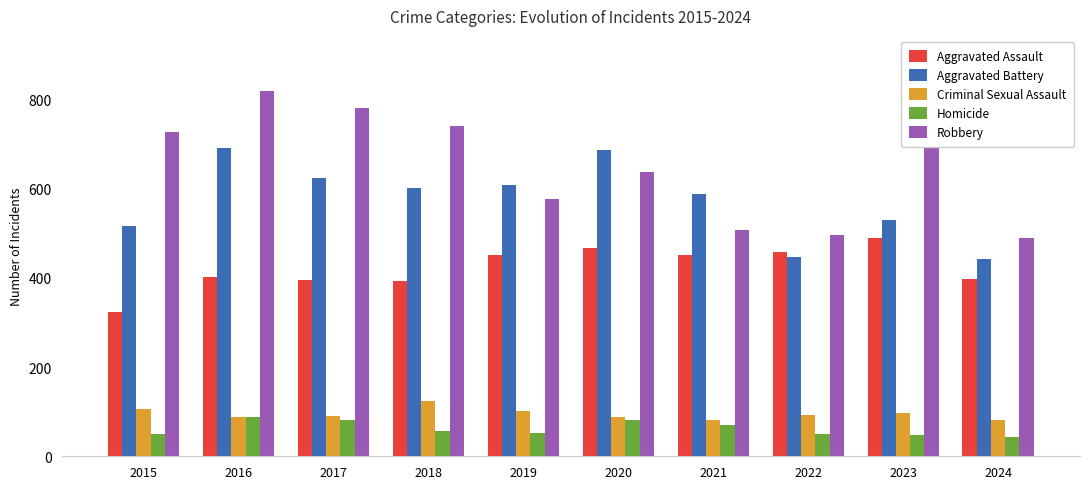

Between 2016 and 2020, which series saw the biggest shift?

Robbery